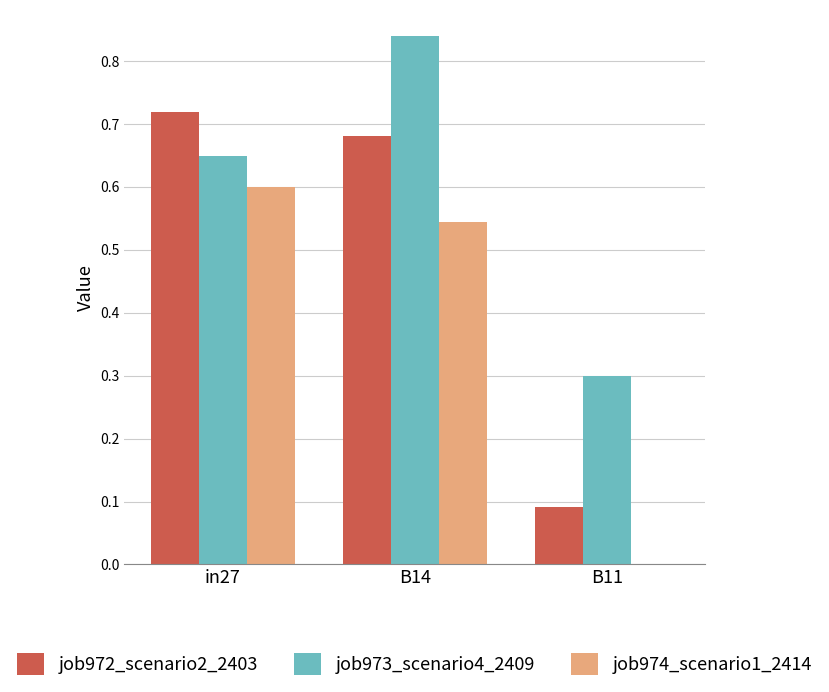

What is the sum of all job972_scenario2_2403 values?

1.5